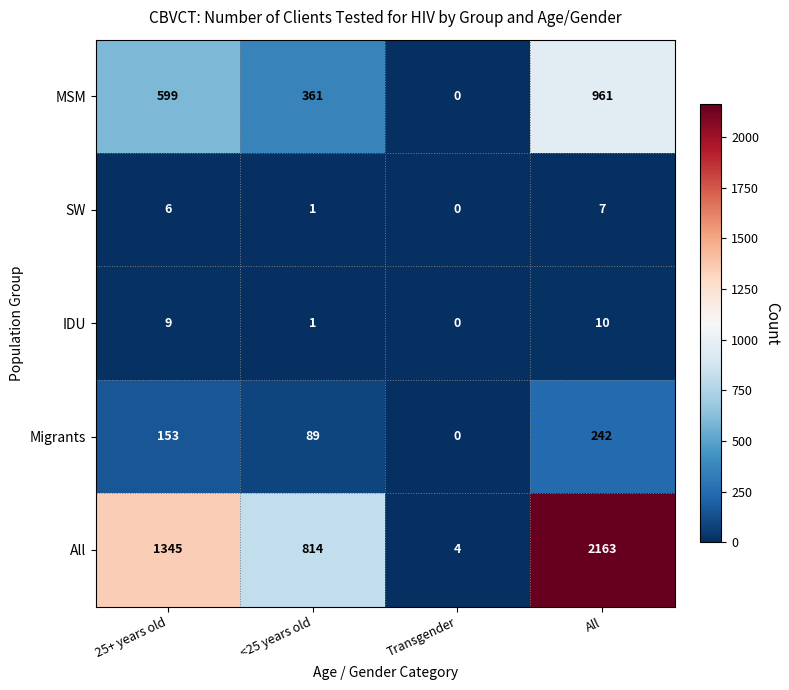

Which series changed the most between Transgender and All?

All